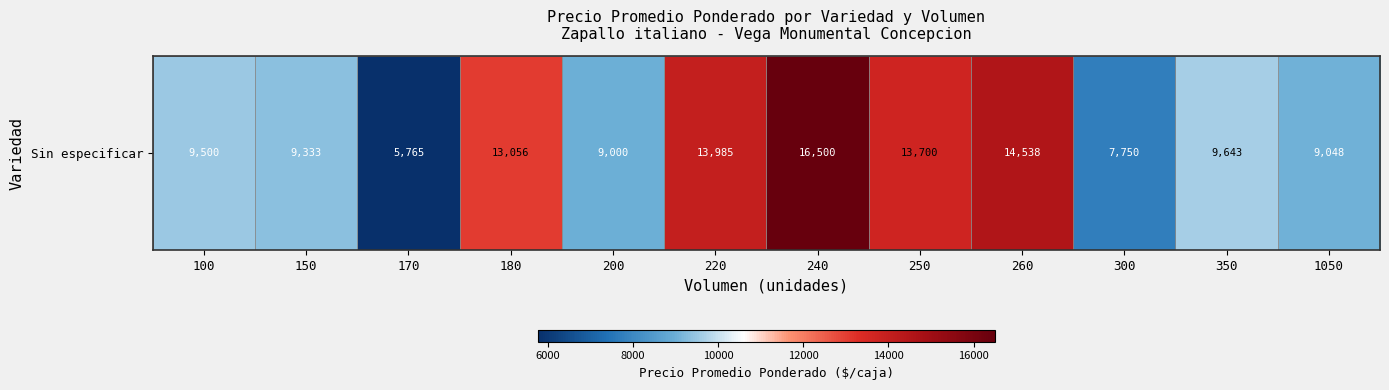

Is it true that the value at 180 is 7433?

False